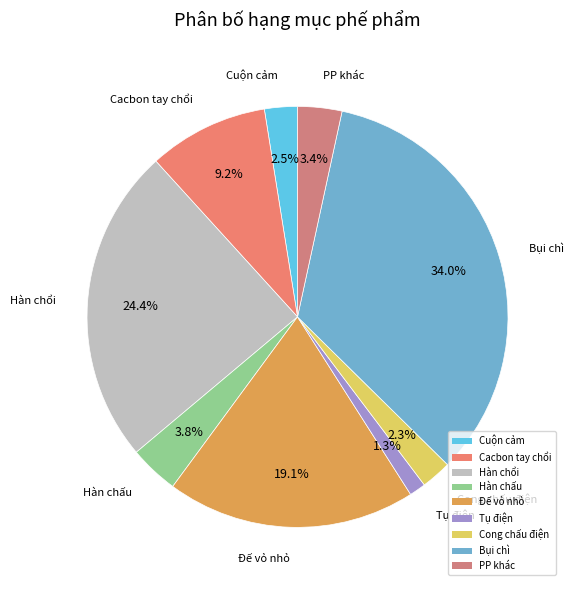

Which has a higher value, Tụ điện or Cuộn cảm?

Cuộn cảm